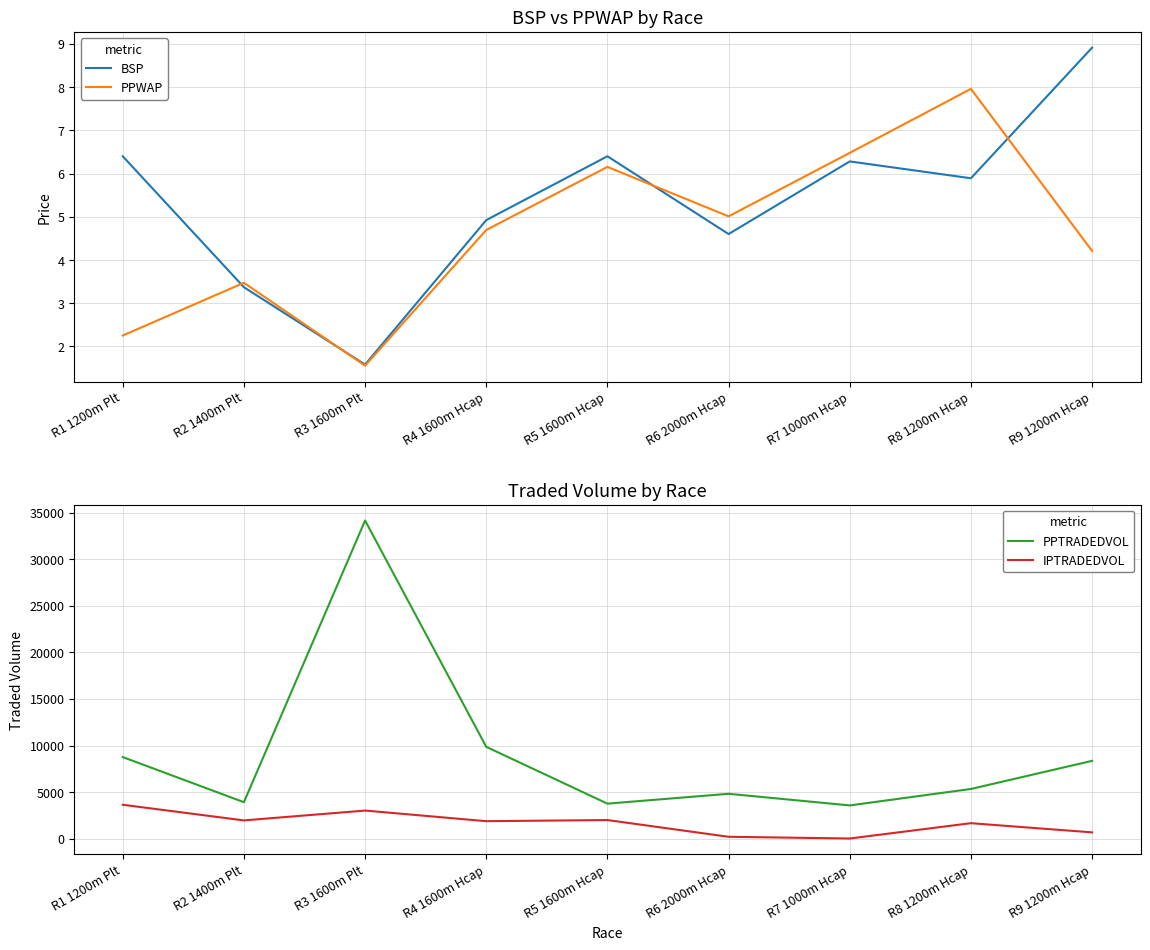

What is the difference between the PPTRADEDVOL values at R7 1000m Hcap and R3 1600m Plt?

30587.7